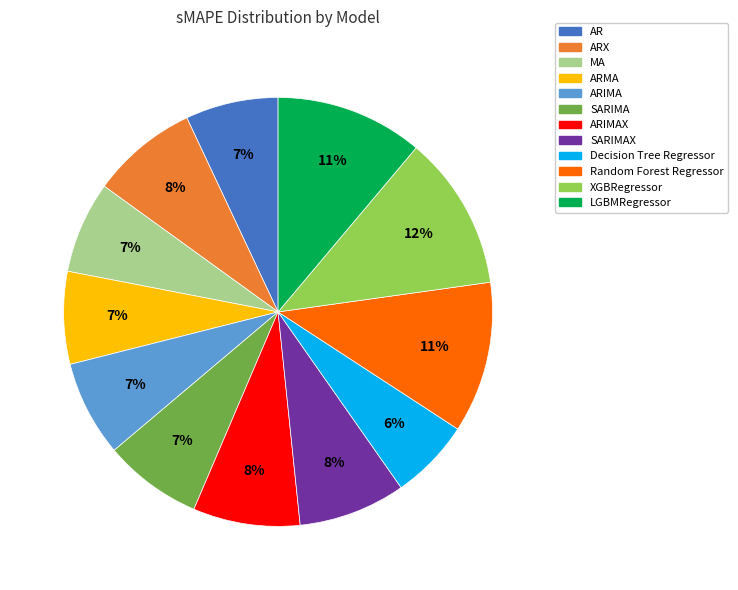

How many slices are in this pie chart?

12